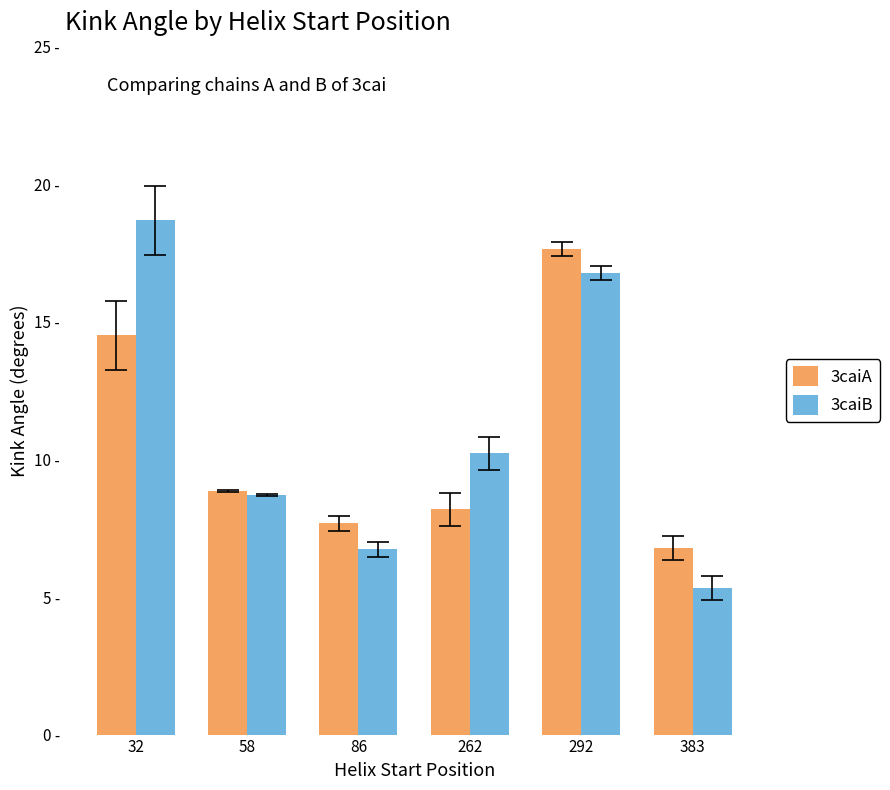

What are all the series names shown in the legend?

3caiA, 3caiB